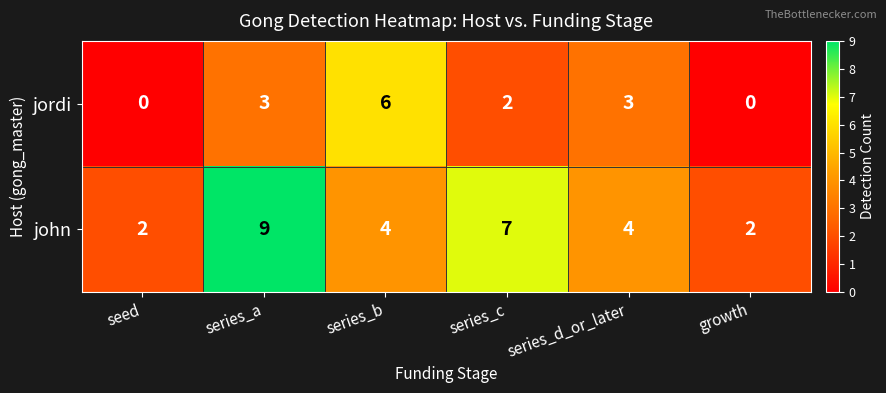

What is the sum of all jordi values?

14